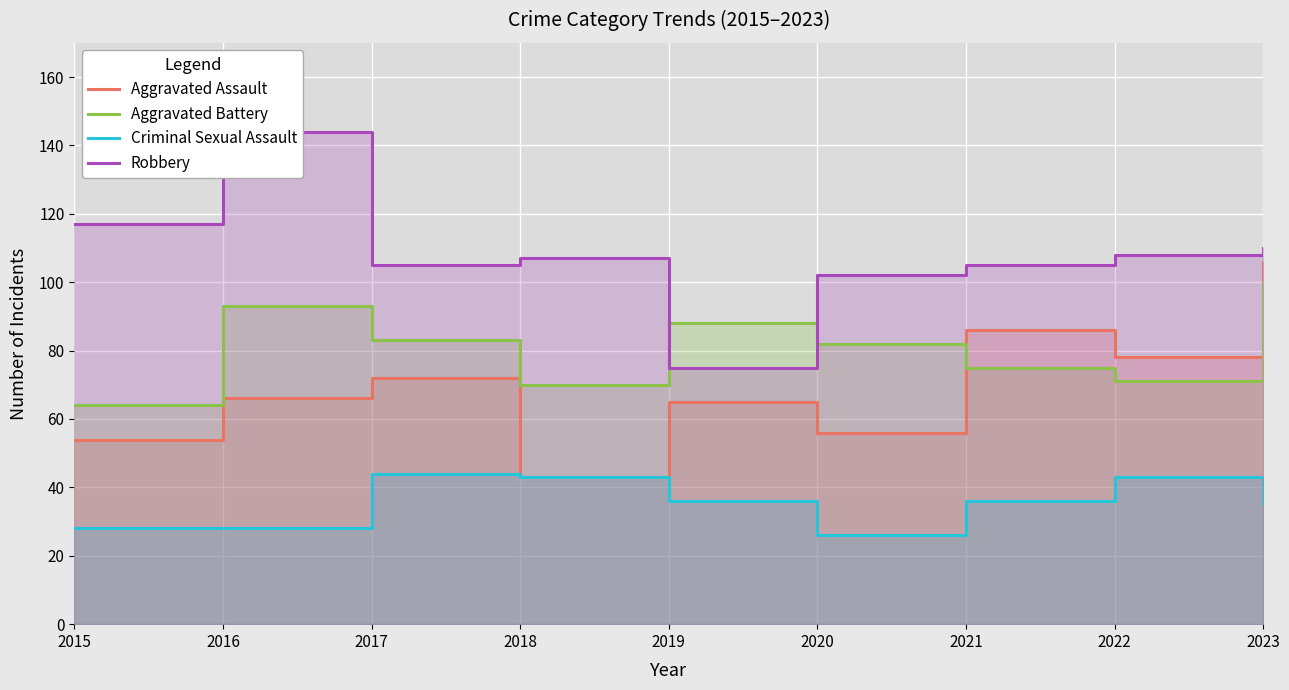

Read the Aggravated Assault value at 2016.

66